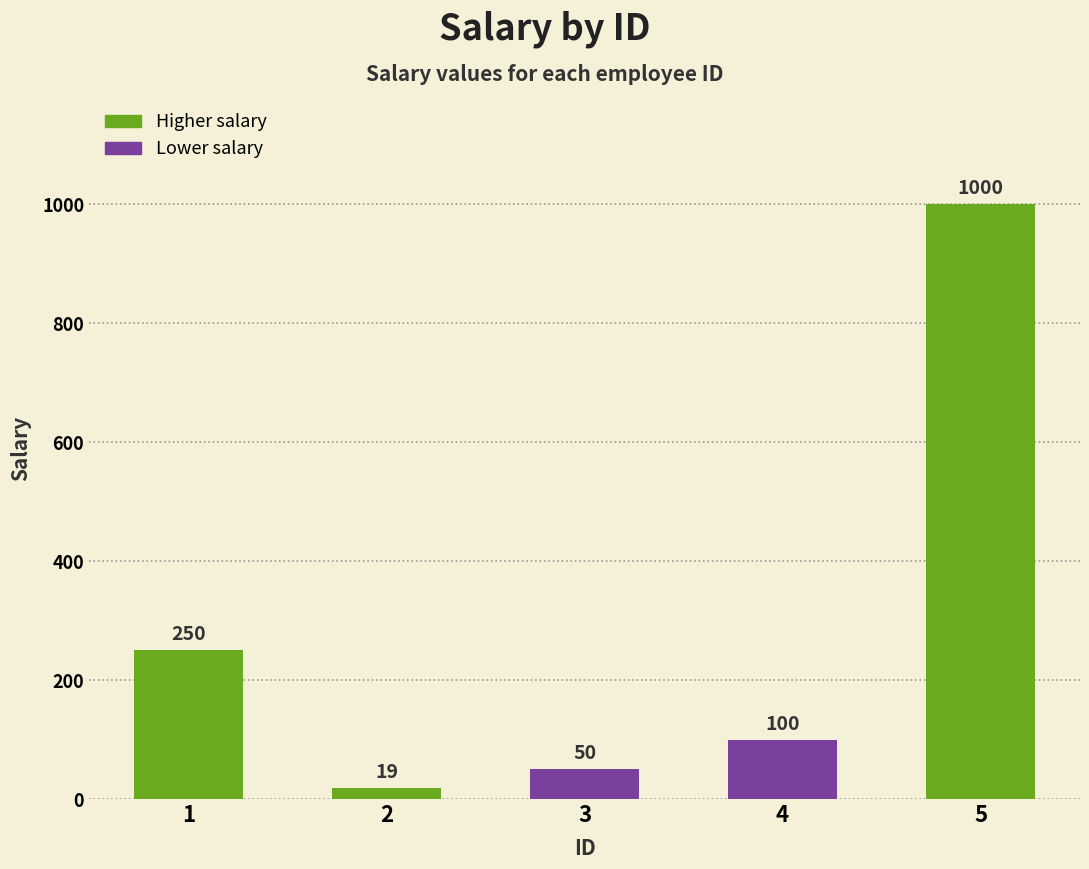

What is the difference between the values at 1 and 5?

750